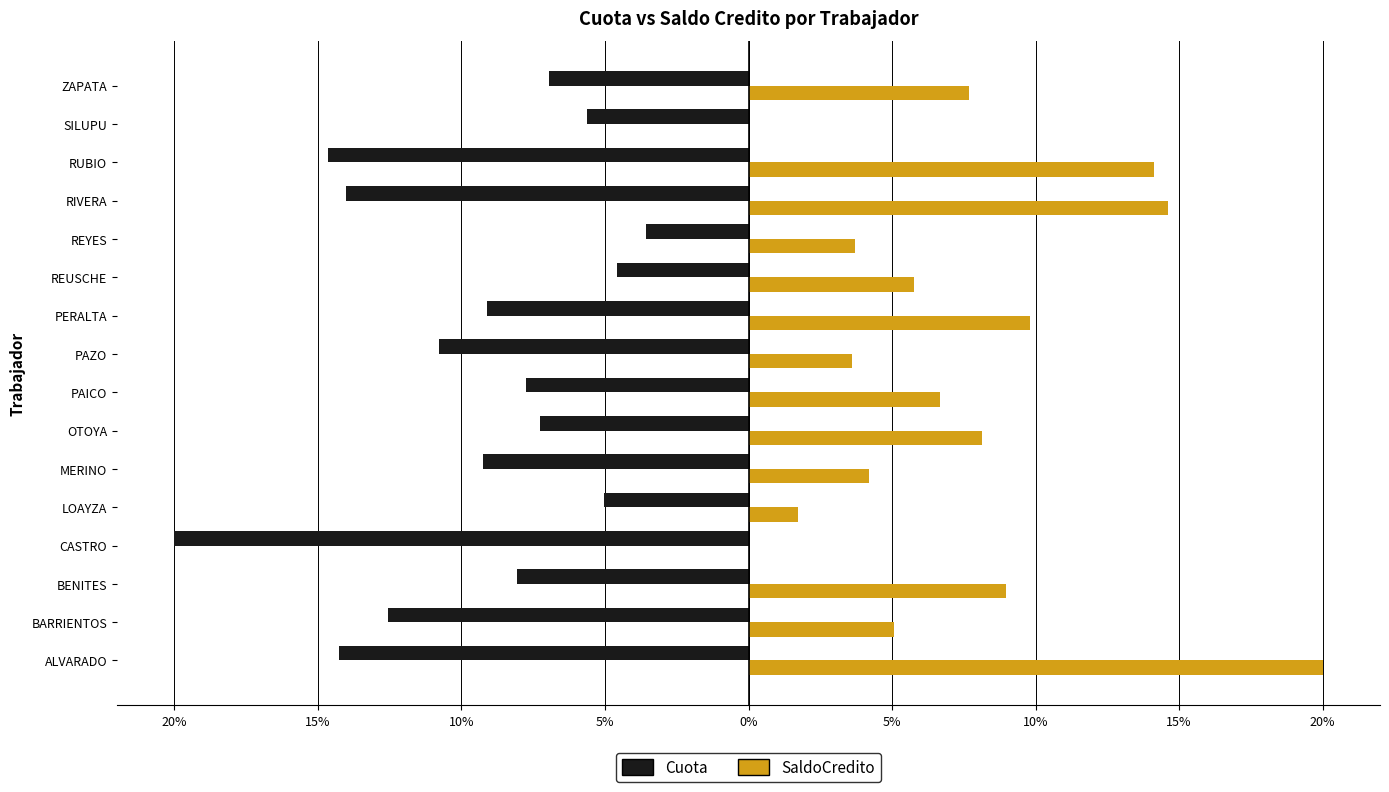

What are all the series names shown in the legend?

Cuota, SaldoCredito